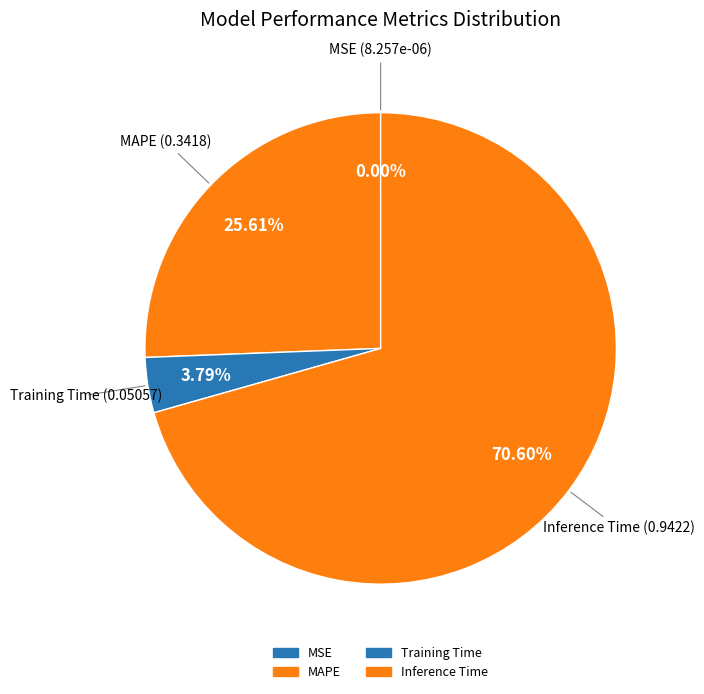

Rank the categories by value from highest to lowest.

Inference Time, MAPE, Training Time, MSE